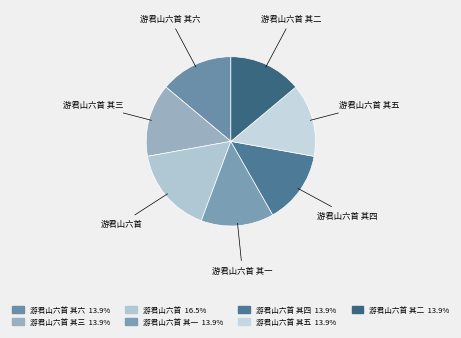

How many slices are in this pie chart?

7